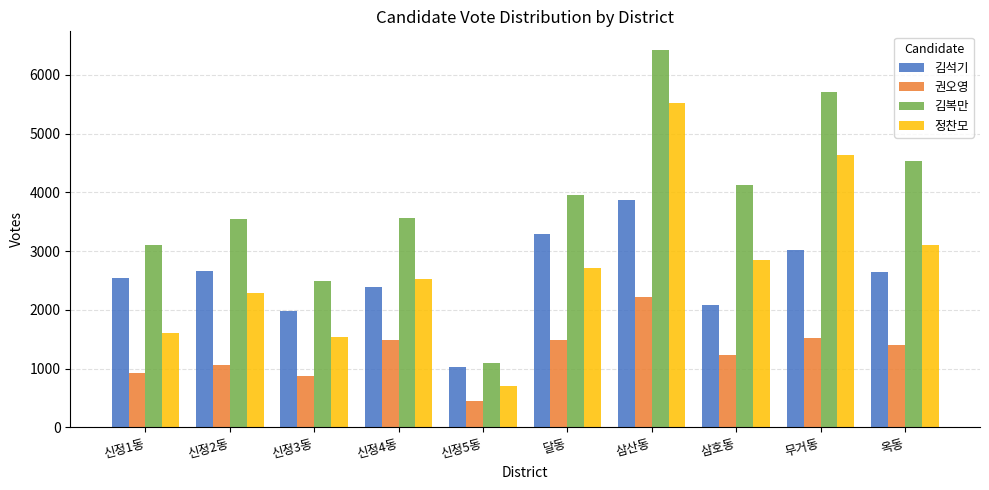

What is the maximum value shown in the chart?

6421